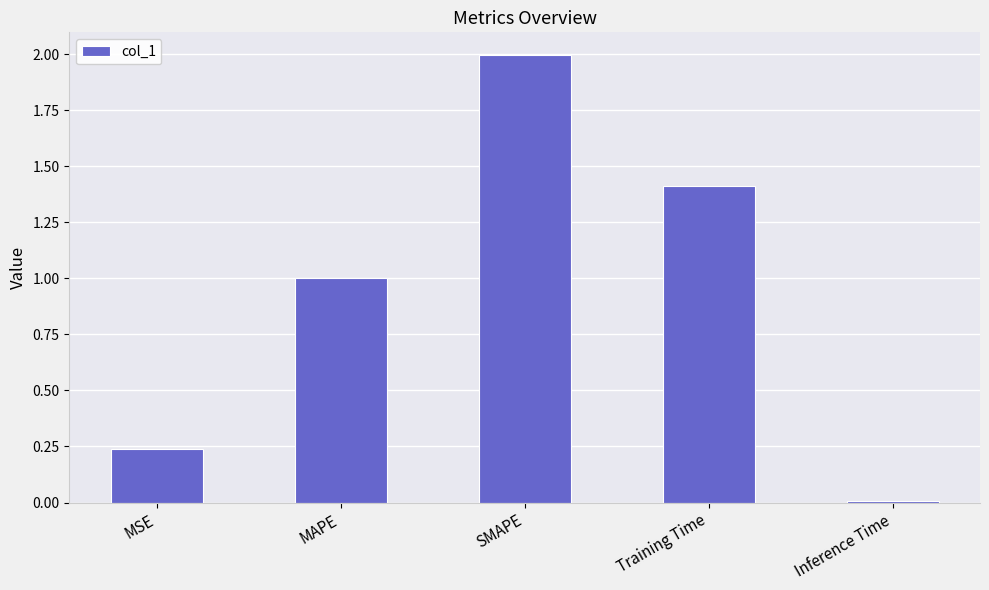

Where is the data nearest to the value 1?

MAPE